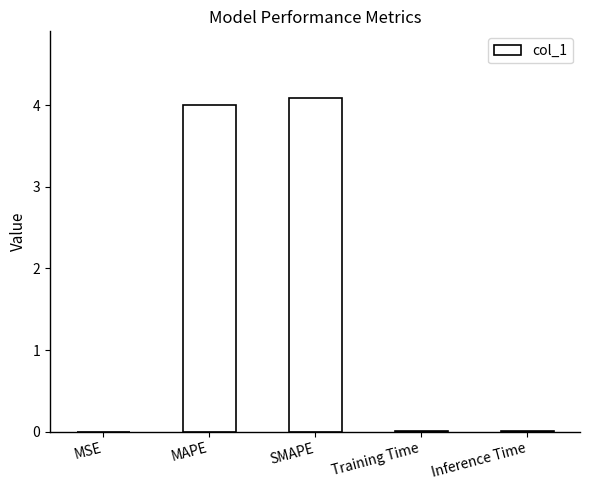

What is the sum of all values?

8.1